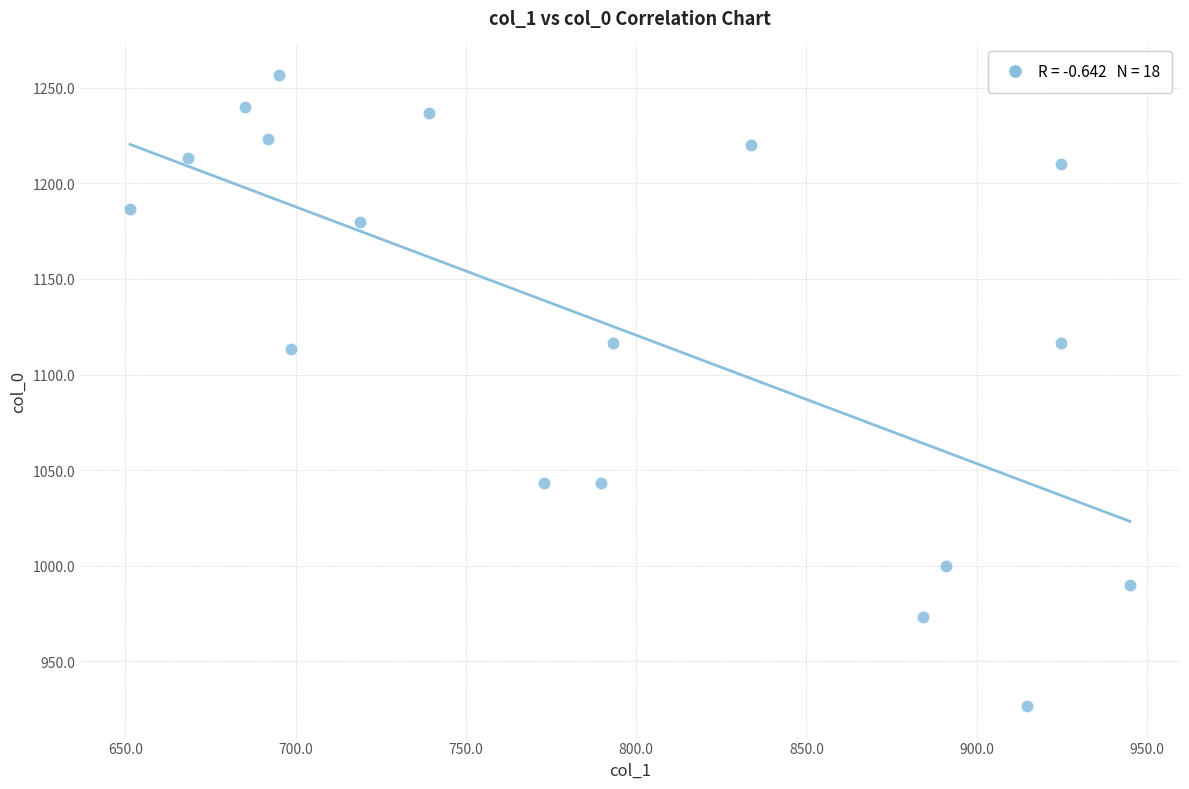

What is the range of X values (max minus min)?

293.6